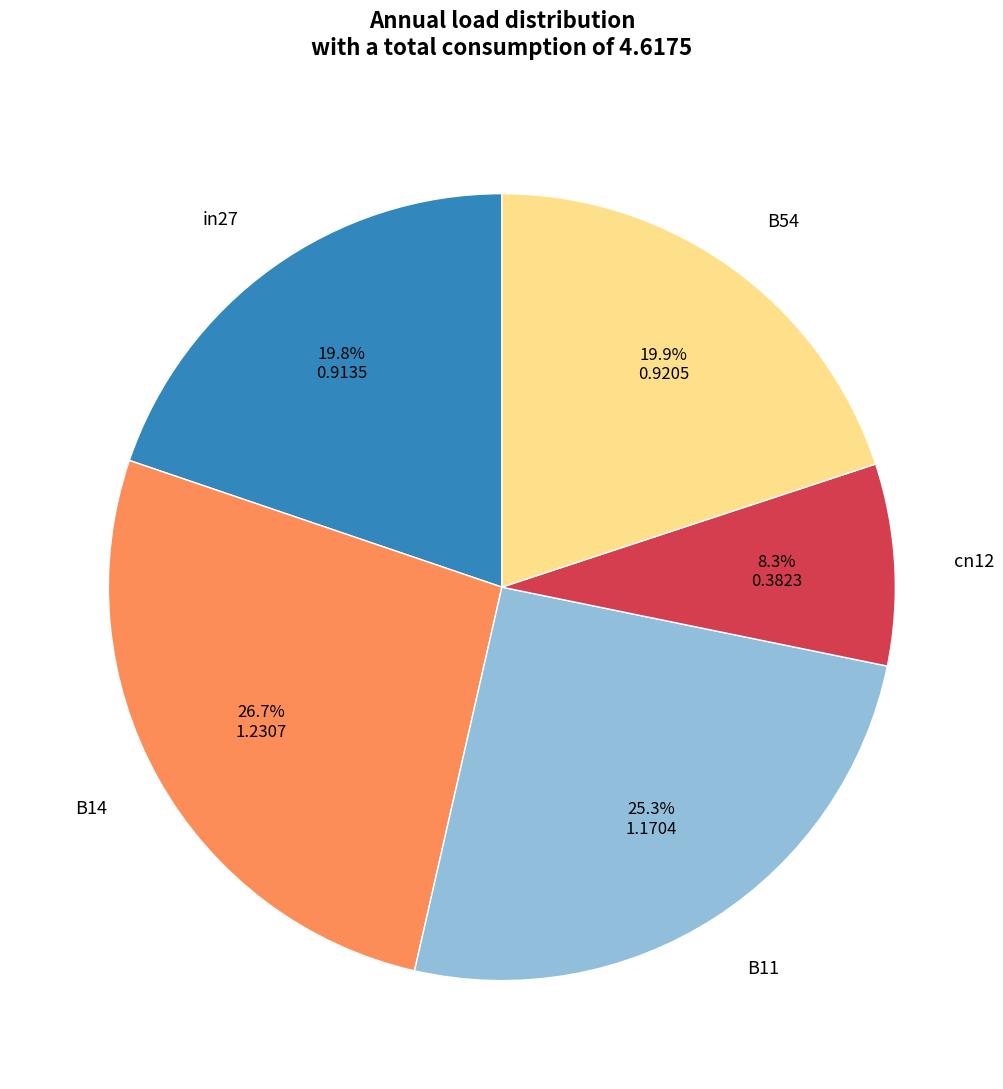

What is the largest slice in the pie chart?

B14